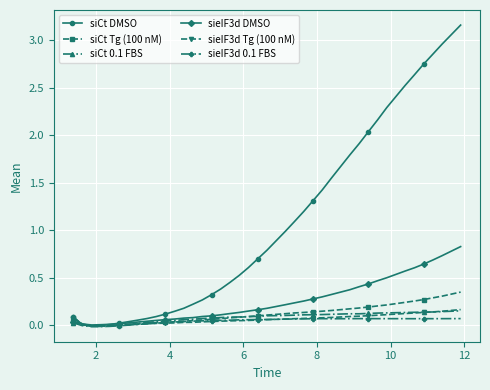

Which series has the largest range (max minus min)?

siCt DMSO